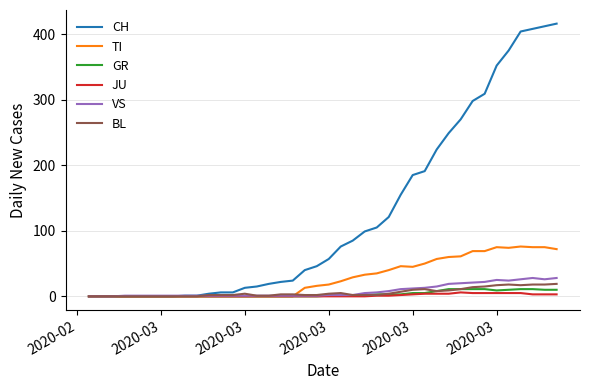

What is the average value of the JU series?

1